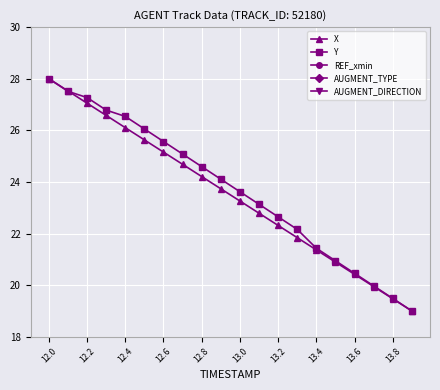

True or false: REF_xmin and X cross at least once.

False